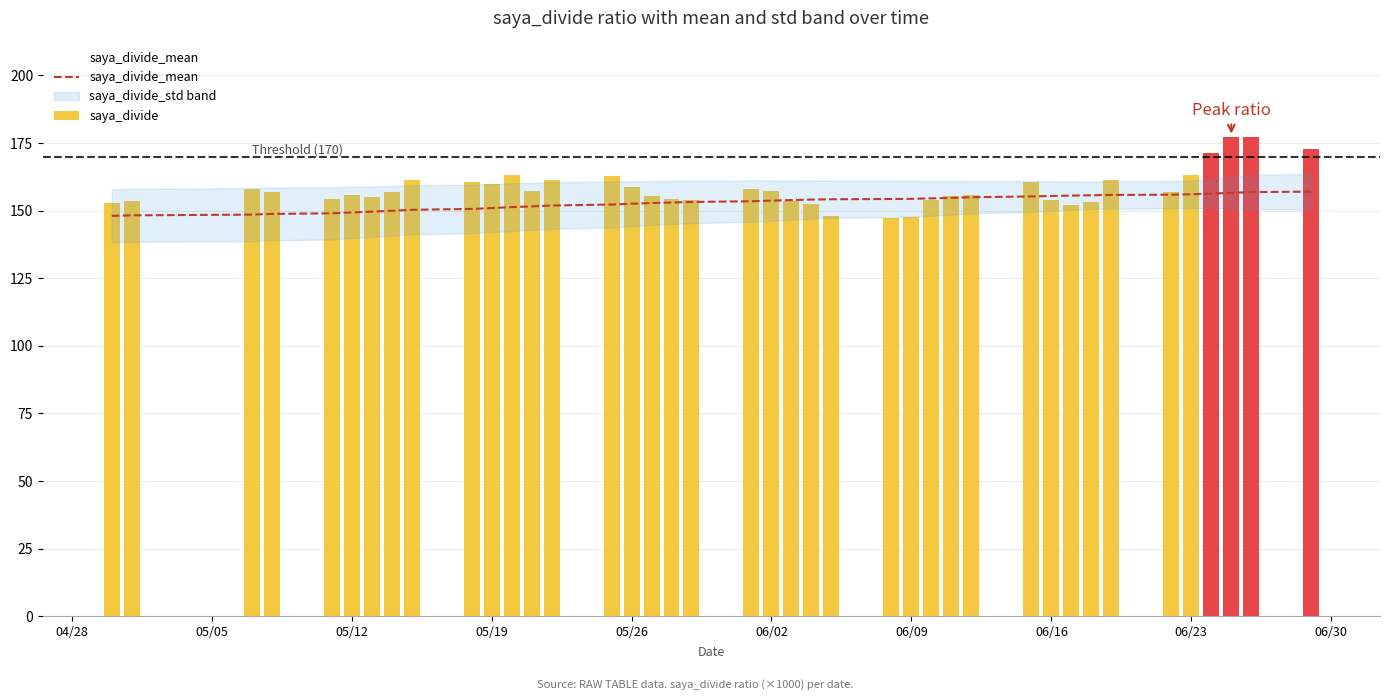

True or false: saya_divide_mean has a value of 207.0 at 06/16.

False